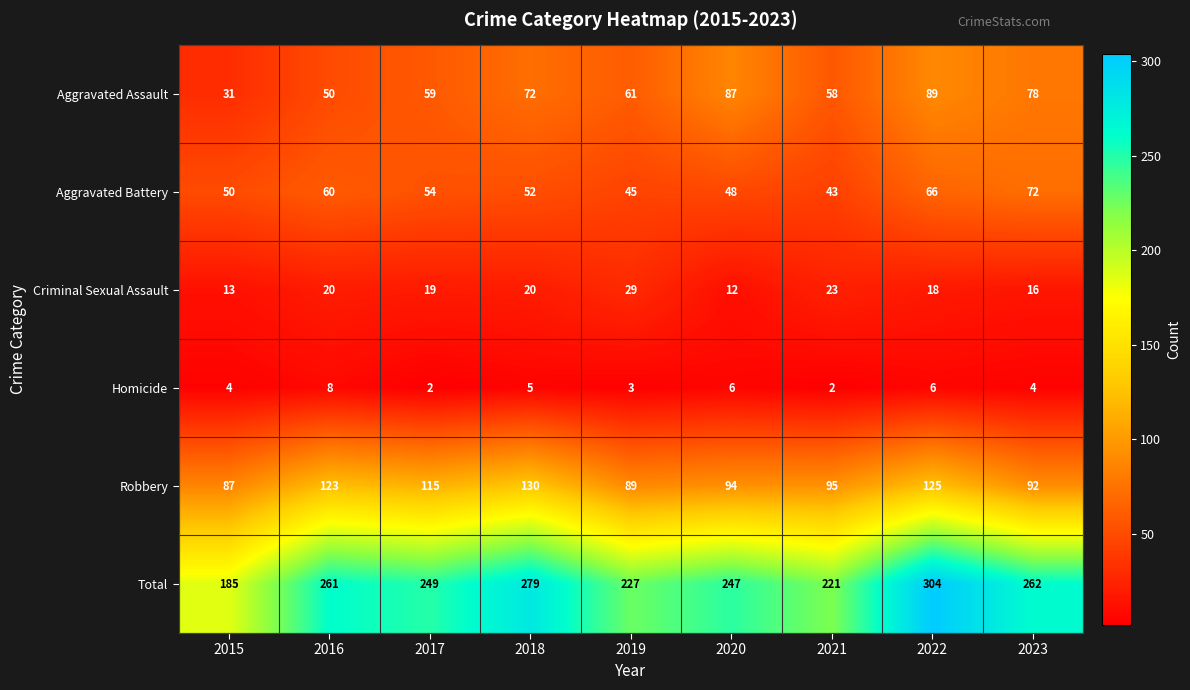

Which label corresponds to the largest value in the chart?

2022